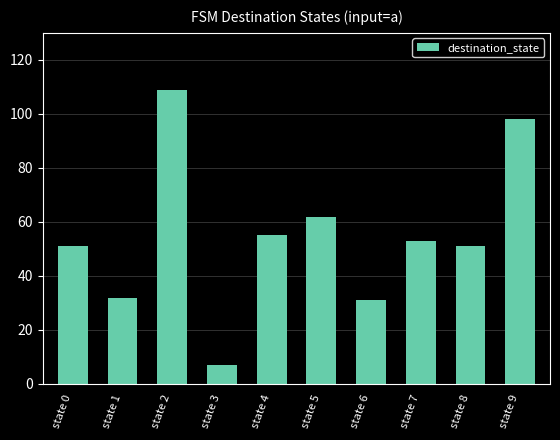

How many distinct data groups are displayed?

1